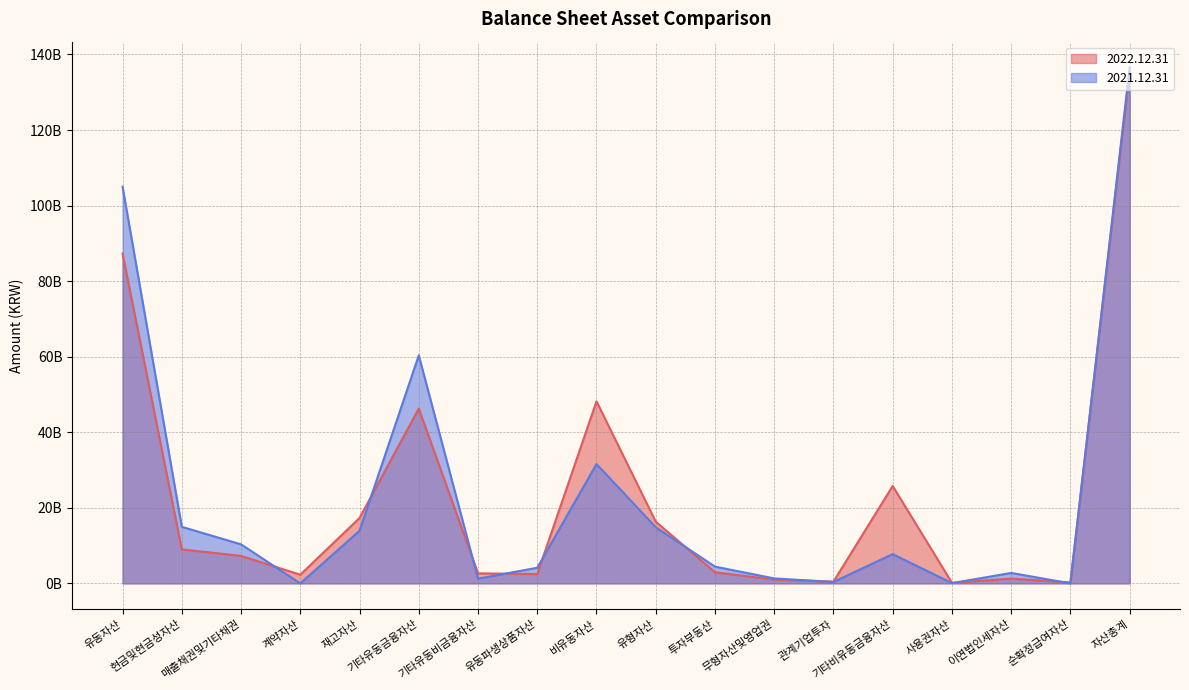

The value of 2022.12.31 at 투자부동산 is 4686805412. True or false?

False